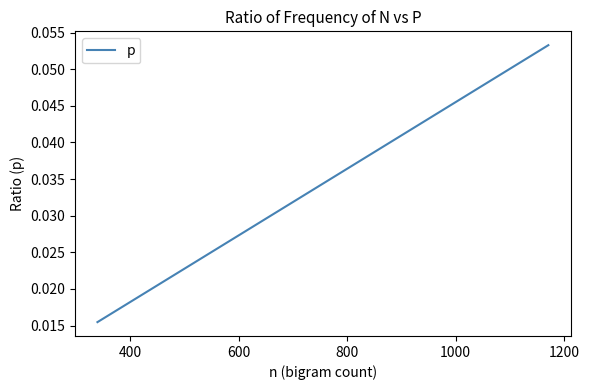

What is the maximum value shown in the chart?

0.1